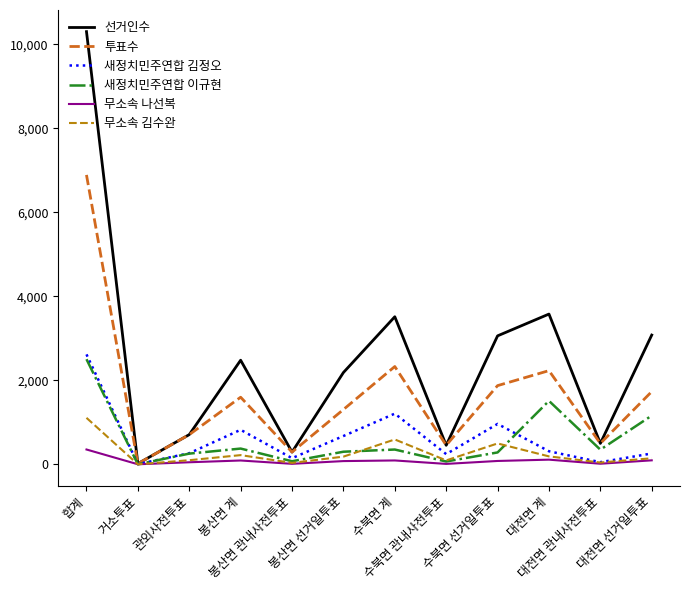

Which series has the largest total across all categories?

선거인수